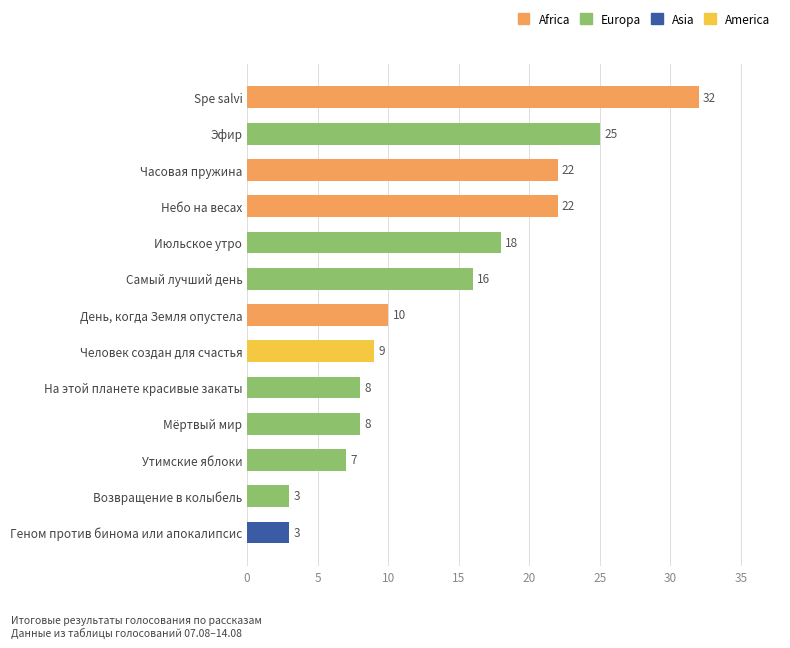

What is the difference between the maximum and minimum values?

29